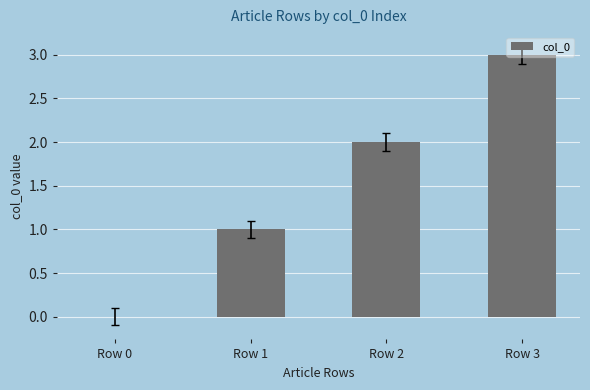

What is the change in value from Row 1 to Row 2?

+1